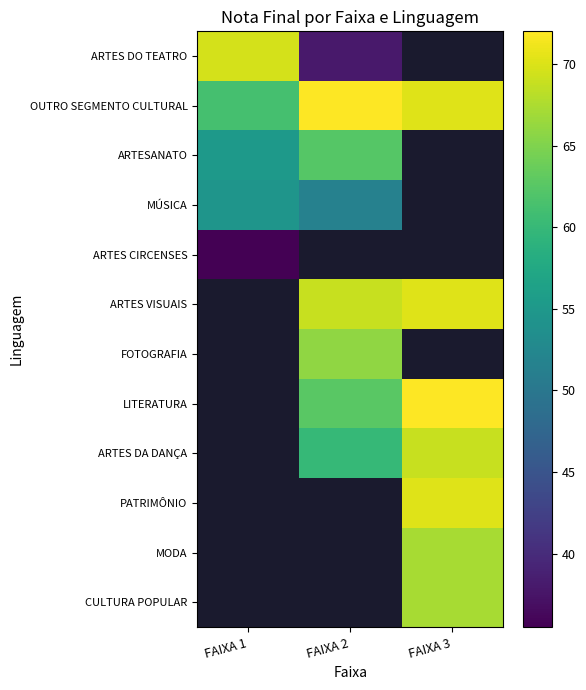

What is the approximate value of OUTRO SEGMENTO CULTURAL at FAIXA 3?

70.2